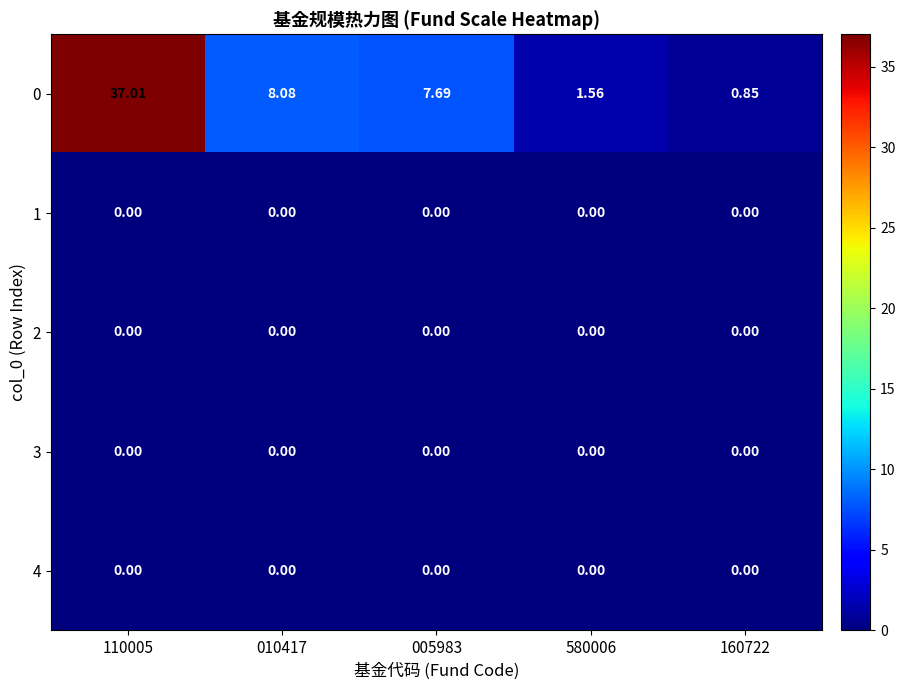

Is the value of 0 at 005983 greater than the value of 1 at 580006?

Yes